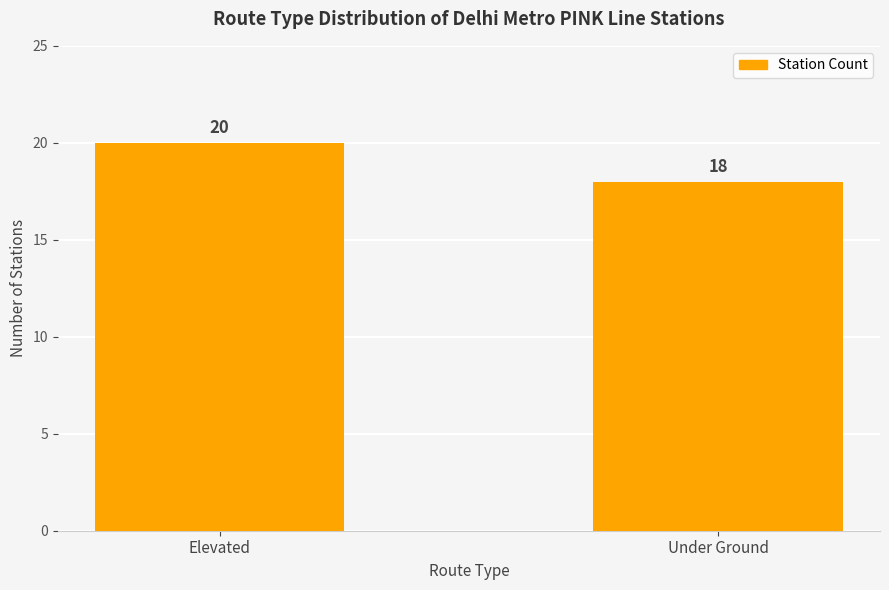

At which category does the chart reach its minimum across all series?

Under Ground